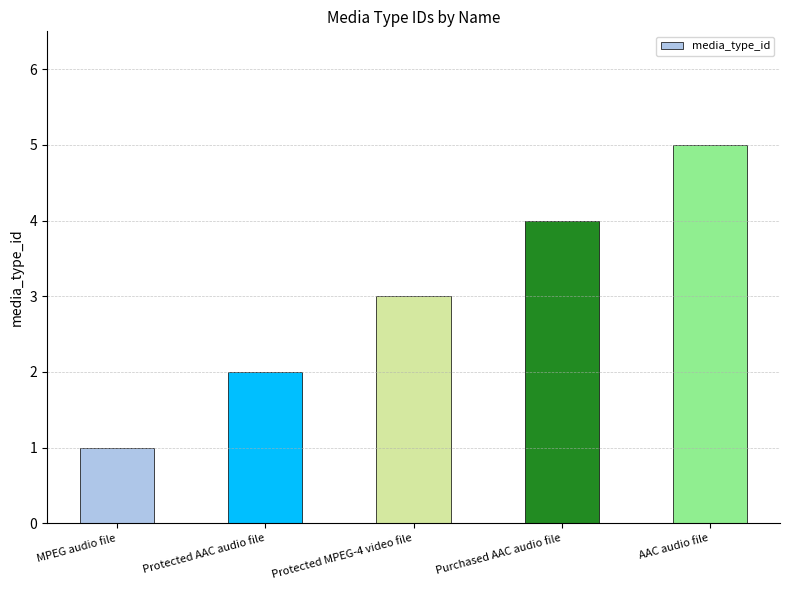

The value at MPEG audio file is 0. True or false?

False